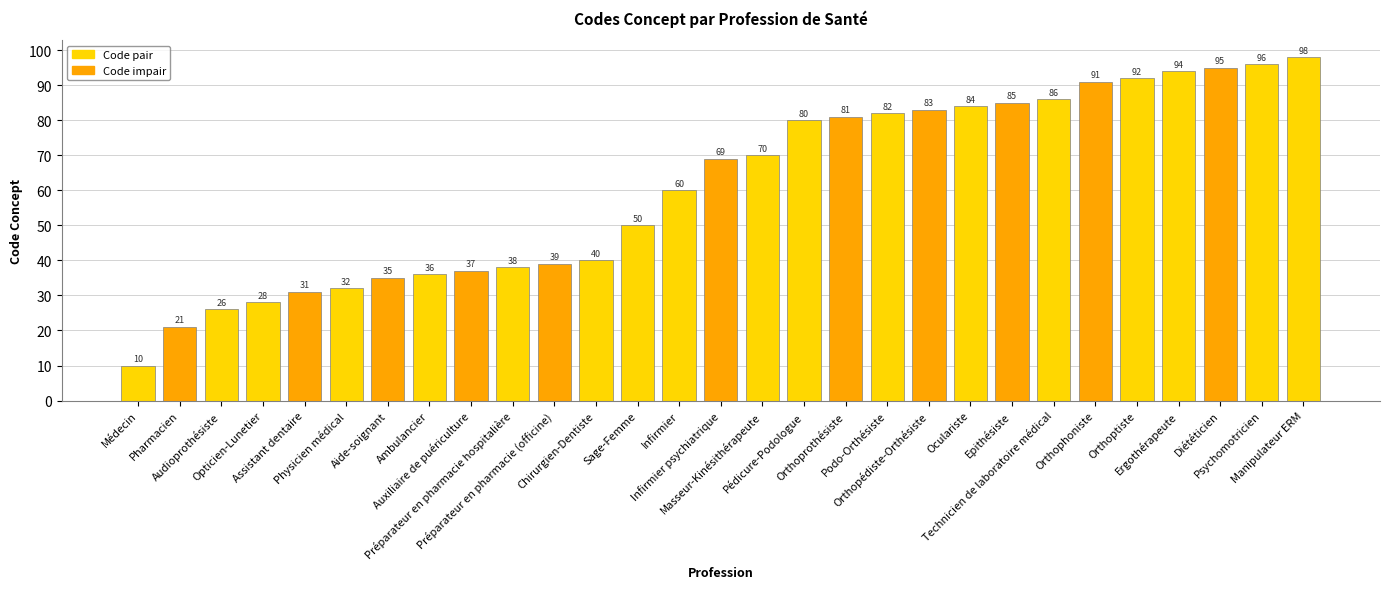

How many bars are there in total?

29